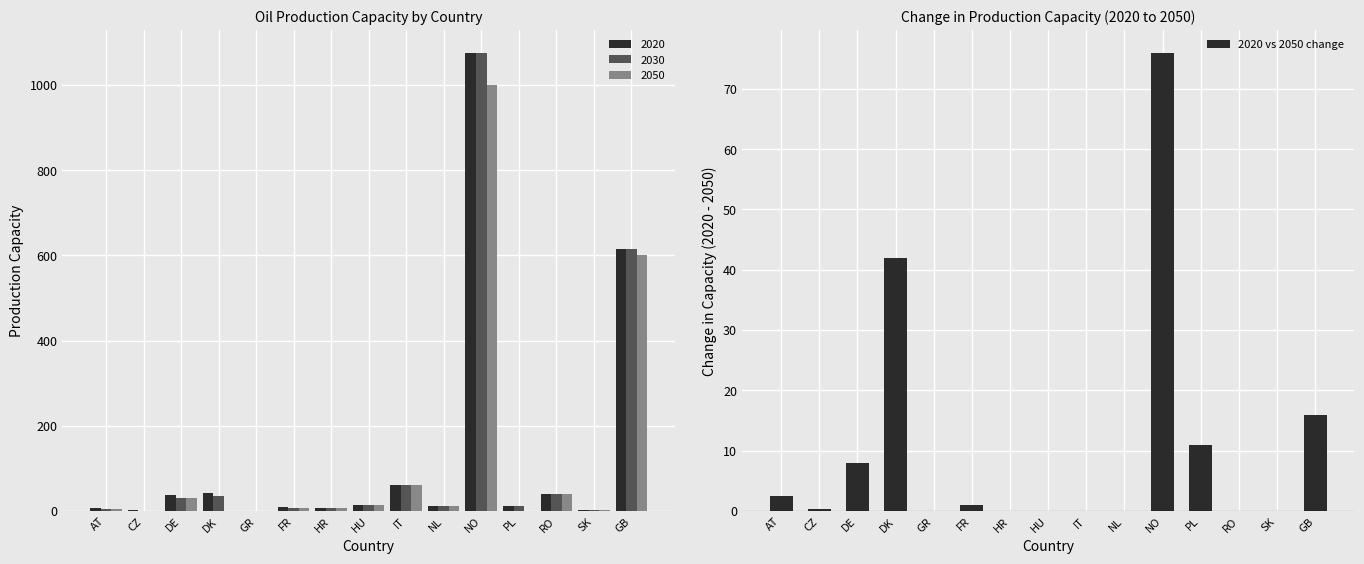

Which has a higher value, FR or SK?

FR